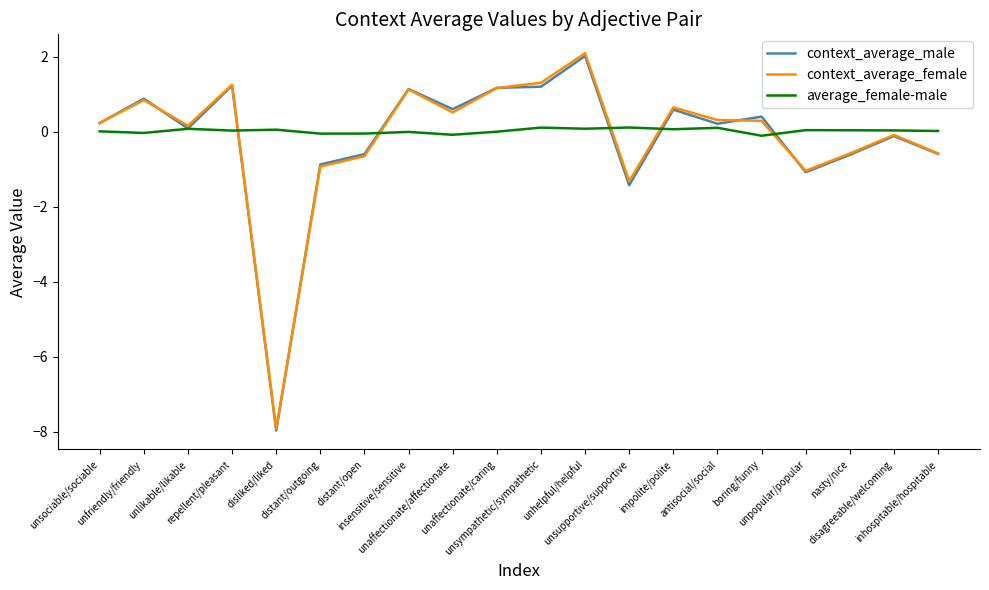

True or false: context_average_male and context_average_female cross at least once.

True